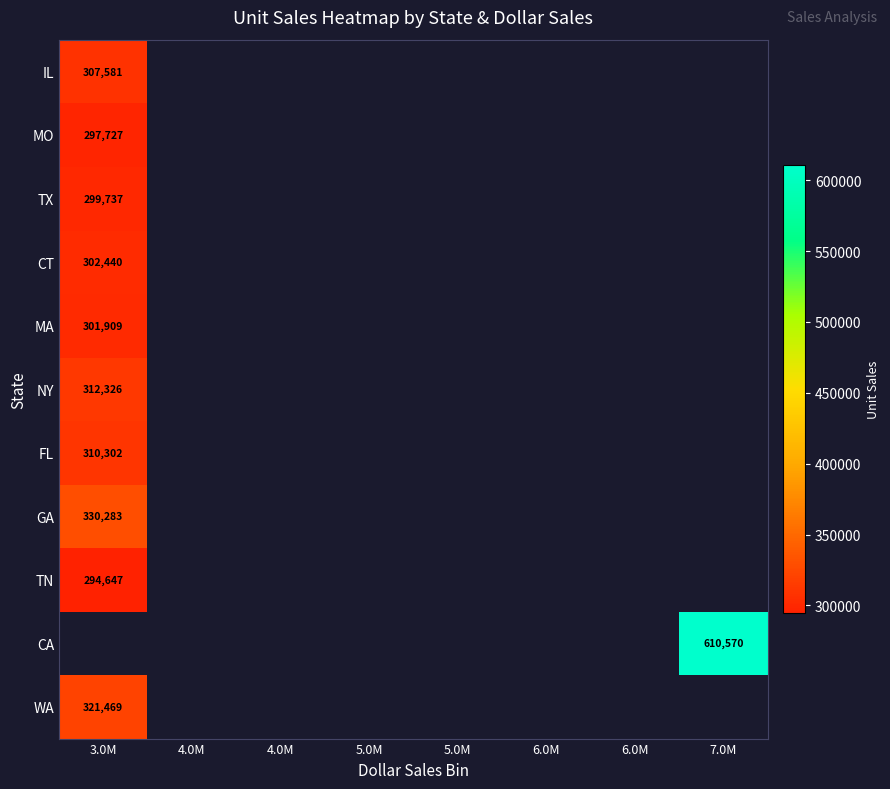

How many series are shown in this chart?

11